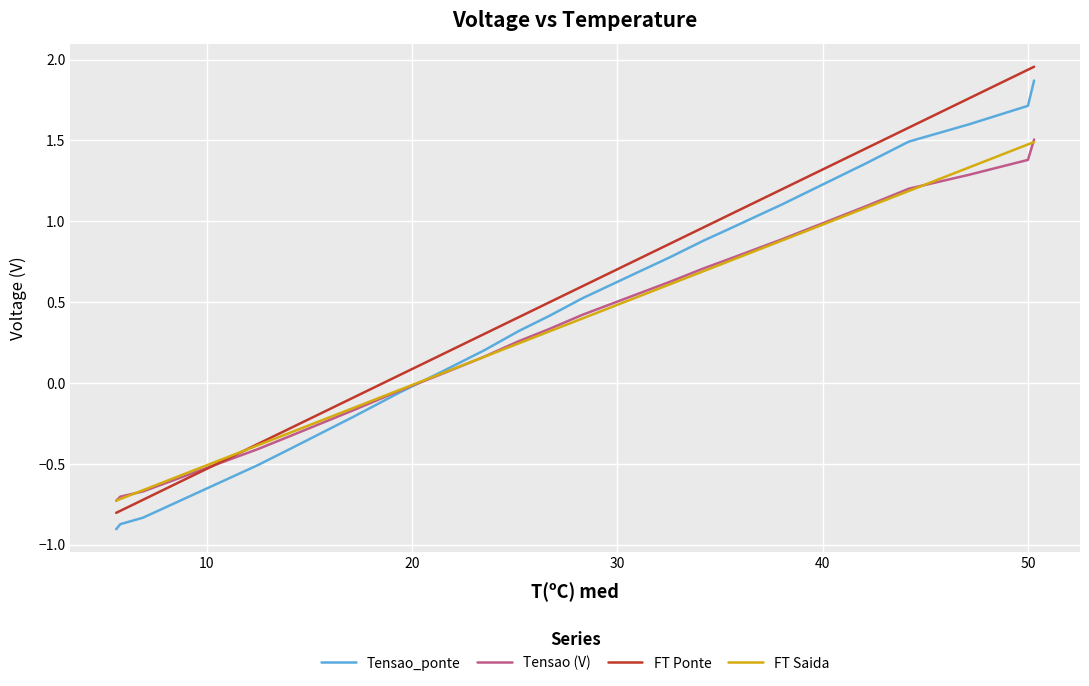

What is the lowest value of the Tensao_ponte series?

-0.9